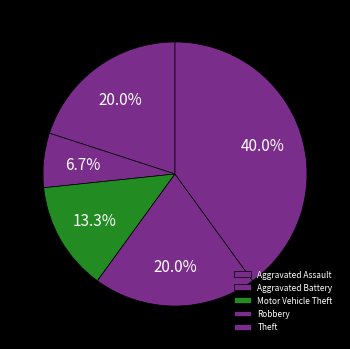

What is the total percentage of Motor Vehicle Theft and Robbery?

33.3%